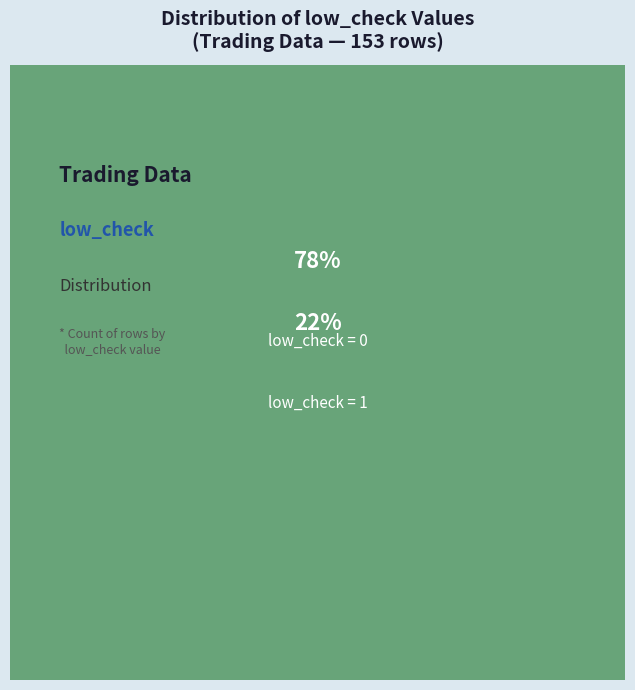

Count the number of slices in the pie.

2